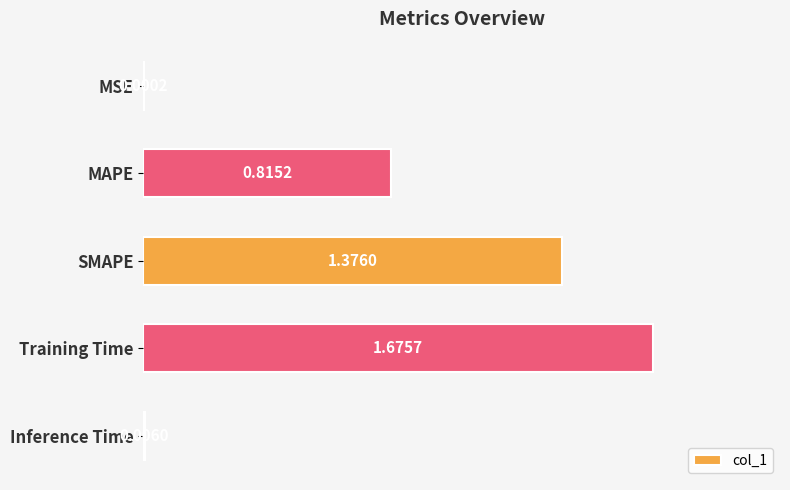

What is the sum of the values at Training Time and MAPE?

2.5